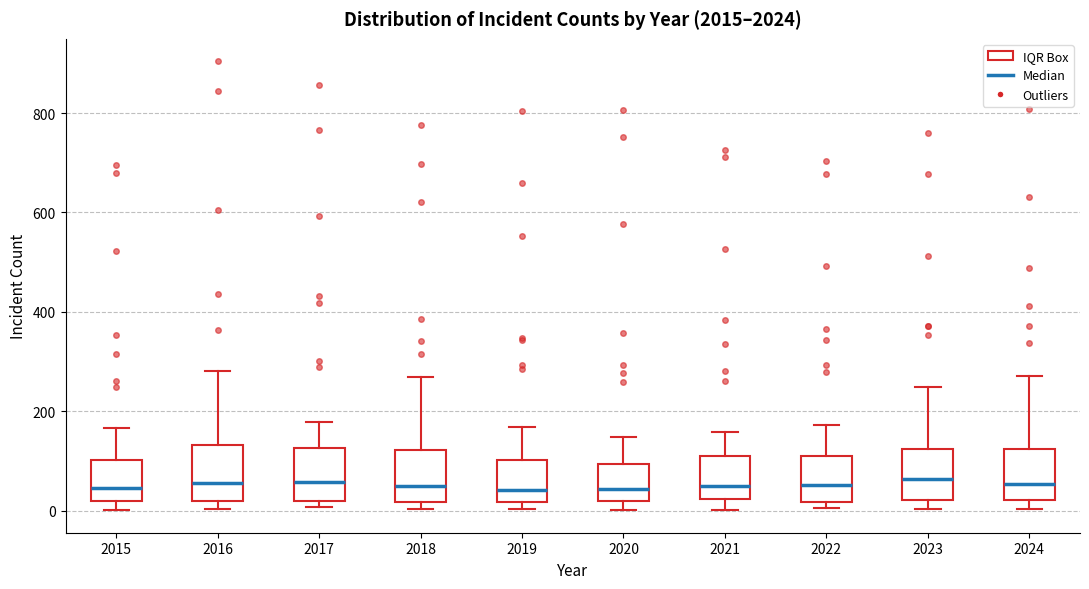

Where does the upper whisker of the box at x = 2017 end on the y-axis? The values are not printed on the chart, so give them approximately, as read against the axis.

180